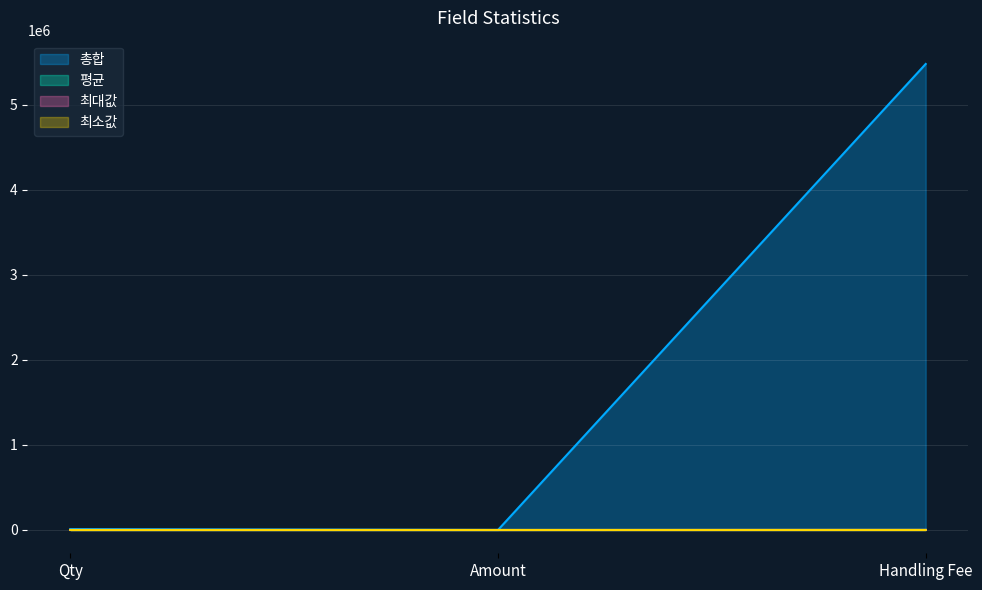

At how many categories does at least one series exceed 4796849?

1